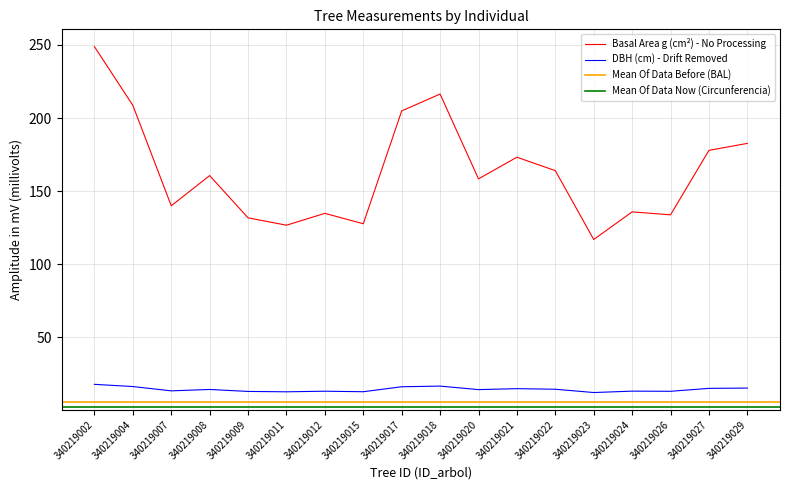

Does the chart display data point markers on the line(s)?

No